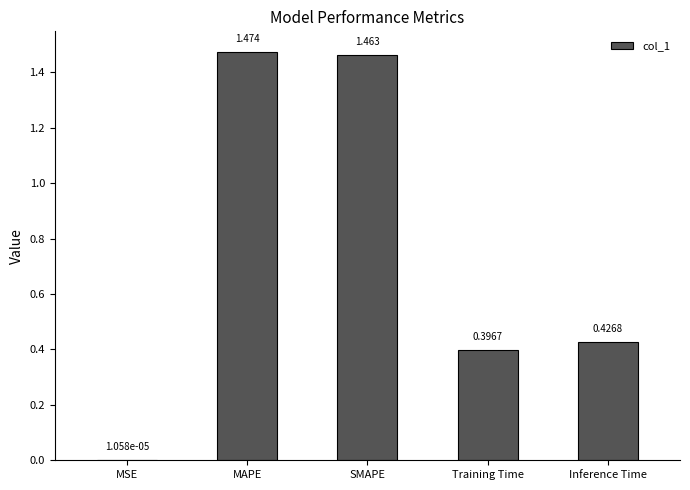

What is the average value?

0.8